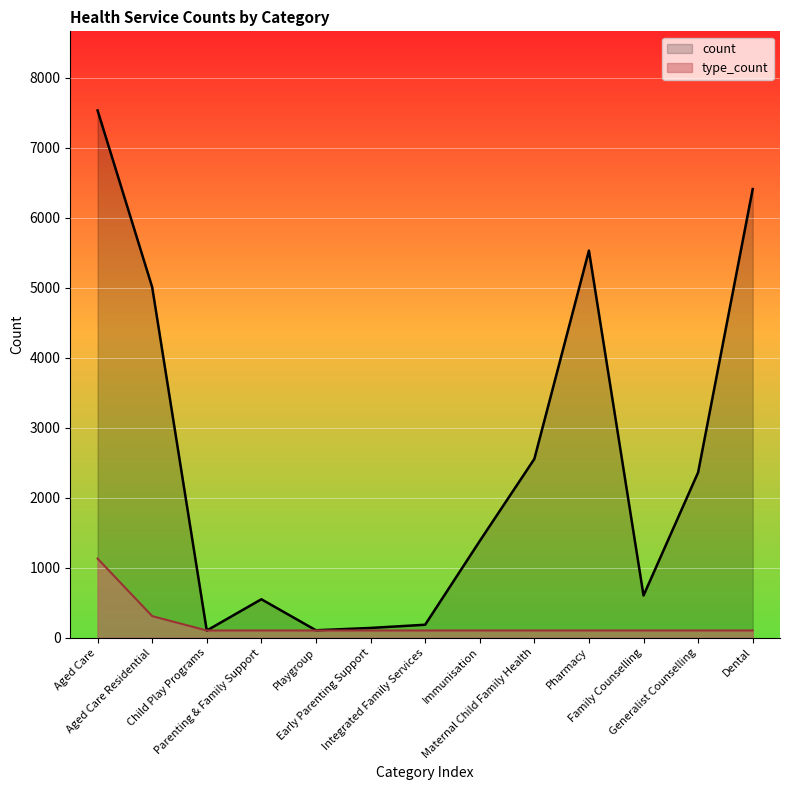

Reading right to left, transcribe all the data shown in this chart.

count: 6411.0	2362.0	603.0	5532.0	2554.0	1381.0	185.0	139.0	106.0	549.0	102.0	5010.0	7535.0
type_count: 102.8	102.8	102.8	102.8	102.8	102.8	102.8	102.8	102.8	102.8	102.8	308.2	1130.2